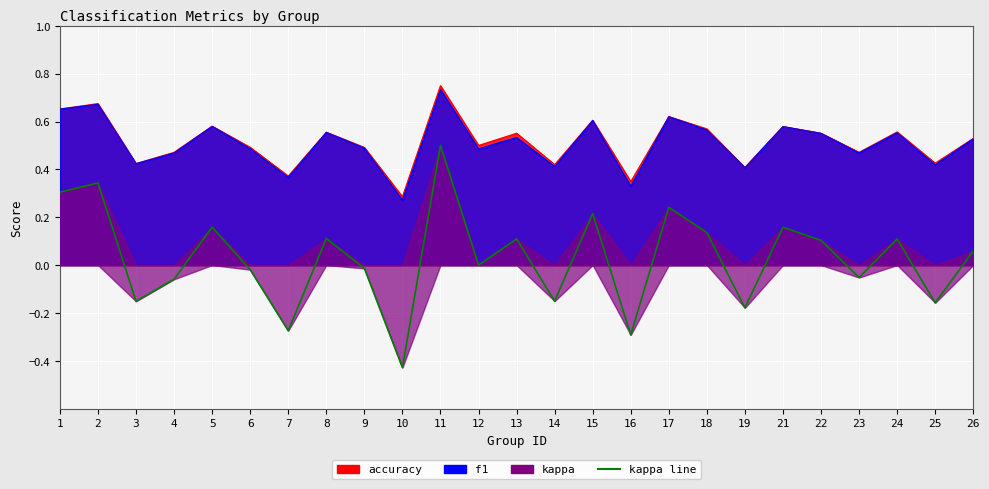

List the labels in order of value, smallest first.

10, 16, 7, 19, 25, 3, 14, 4, 23, 6, 9, 12, 26, 22, 24, 13, 8, 18, 21, 5, 15, 17, 1, 2, 11